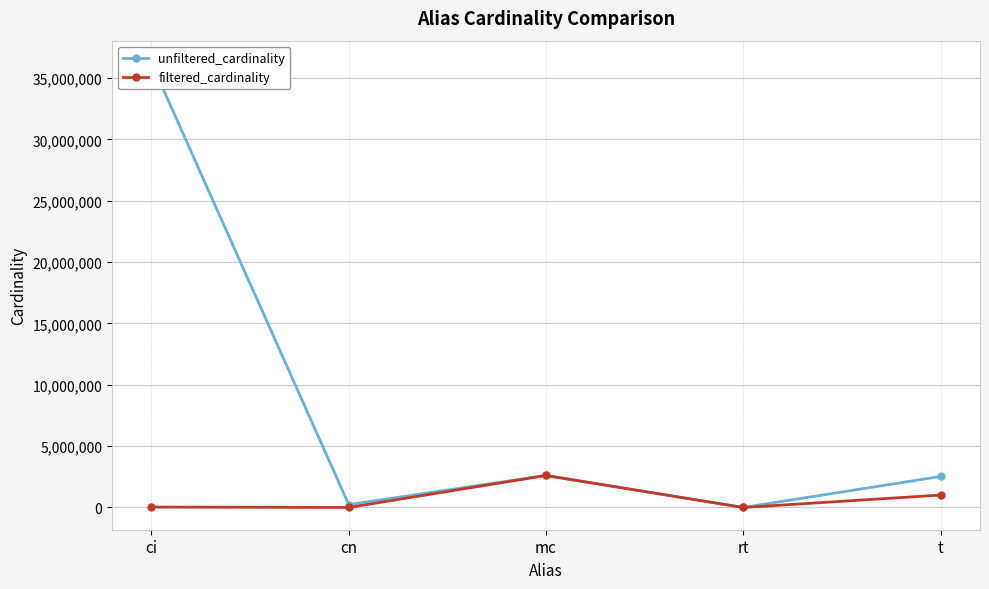

What is the total value across all series at mc?

5218258